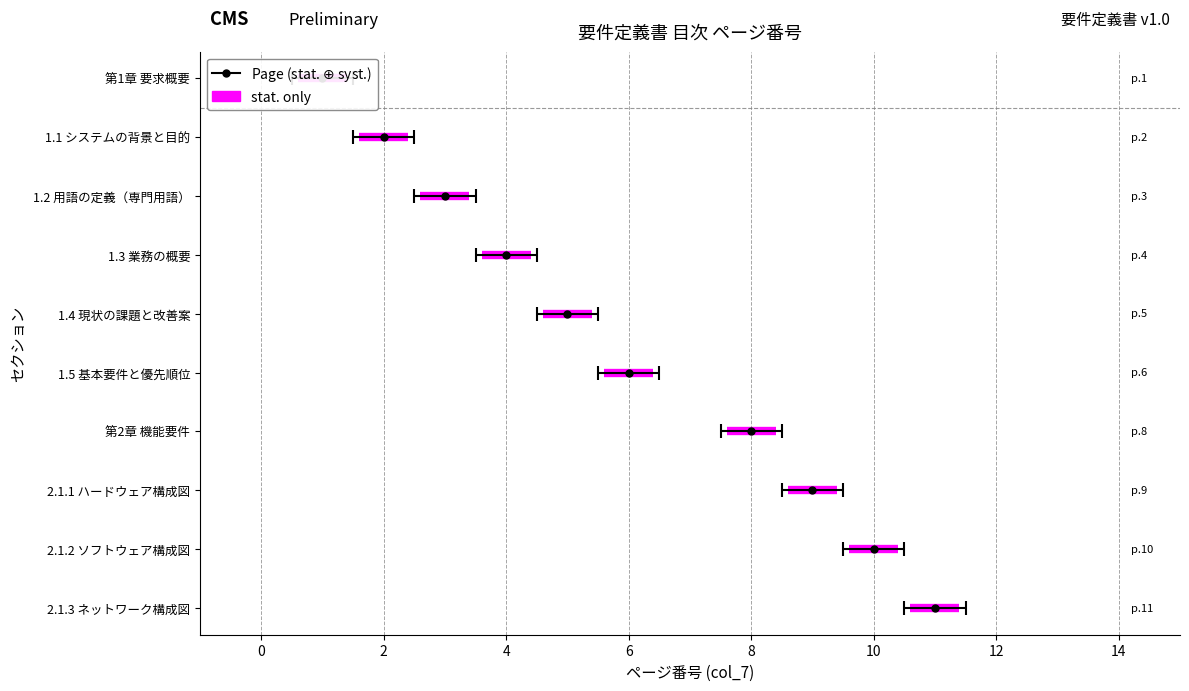

How many values are between 3 and 9?

6